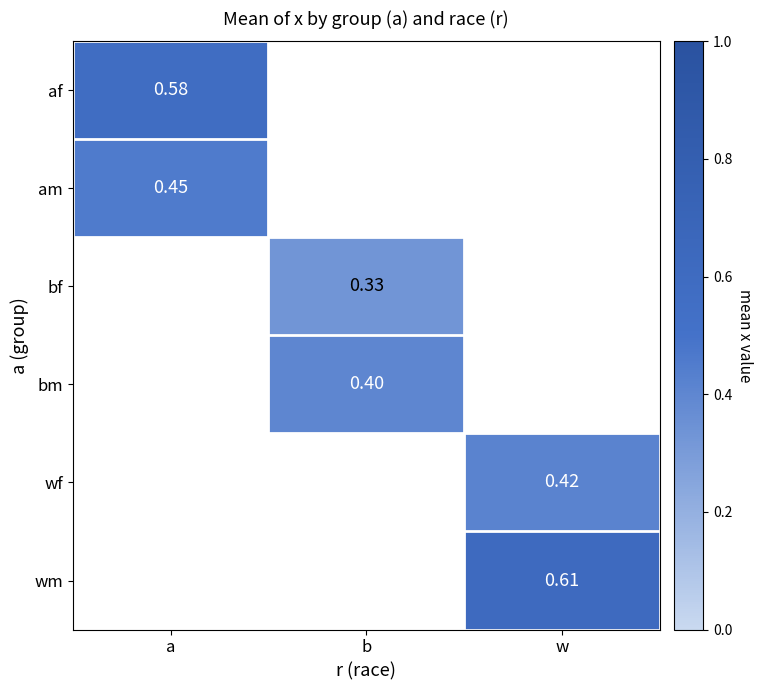

What is the greatest value displayed?

0.6